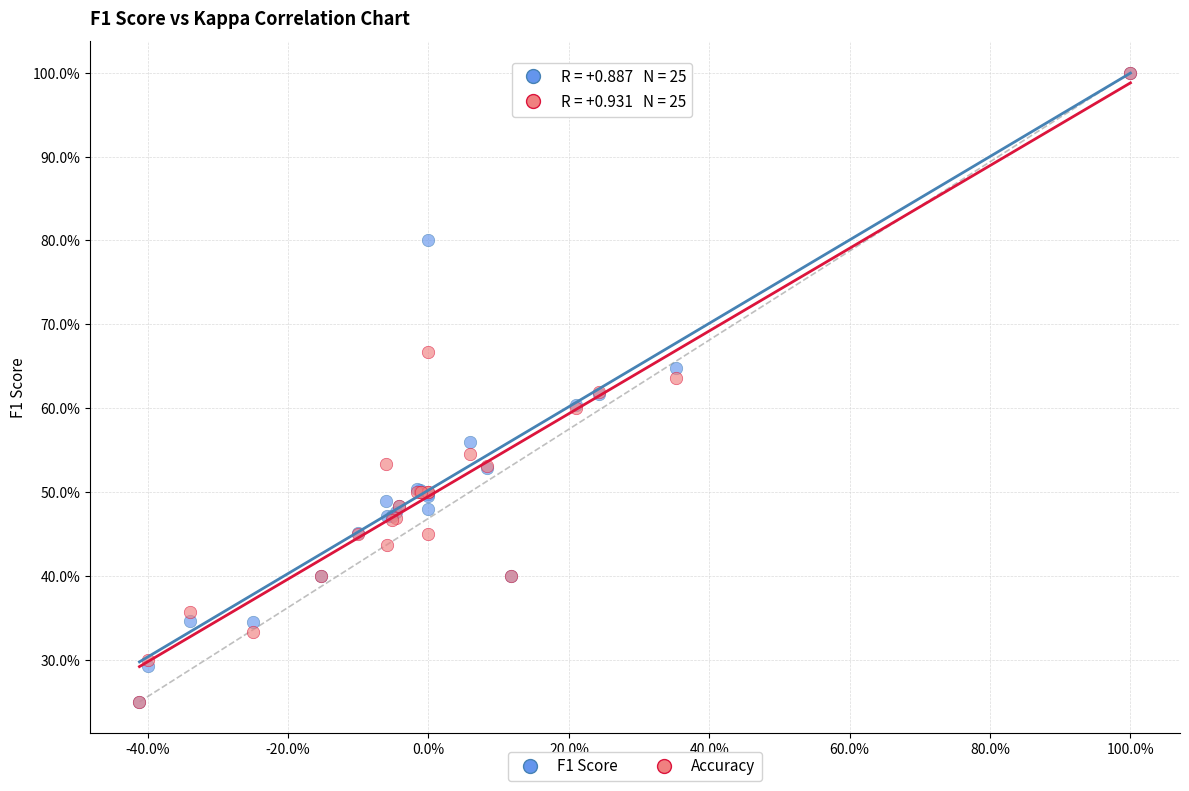

What are all the series names shown in the legend?

F1 Score, Accuracy